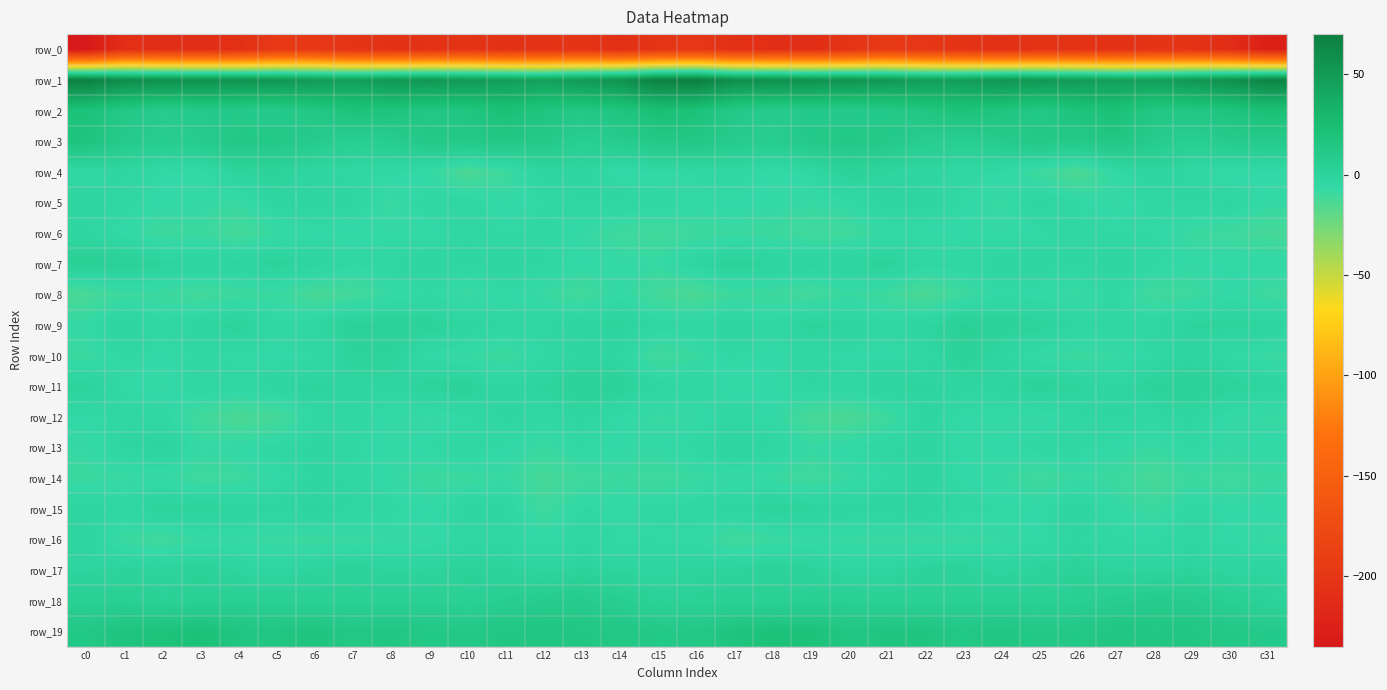

At which label does row_18 reach its peak?

c28